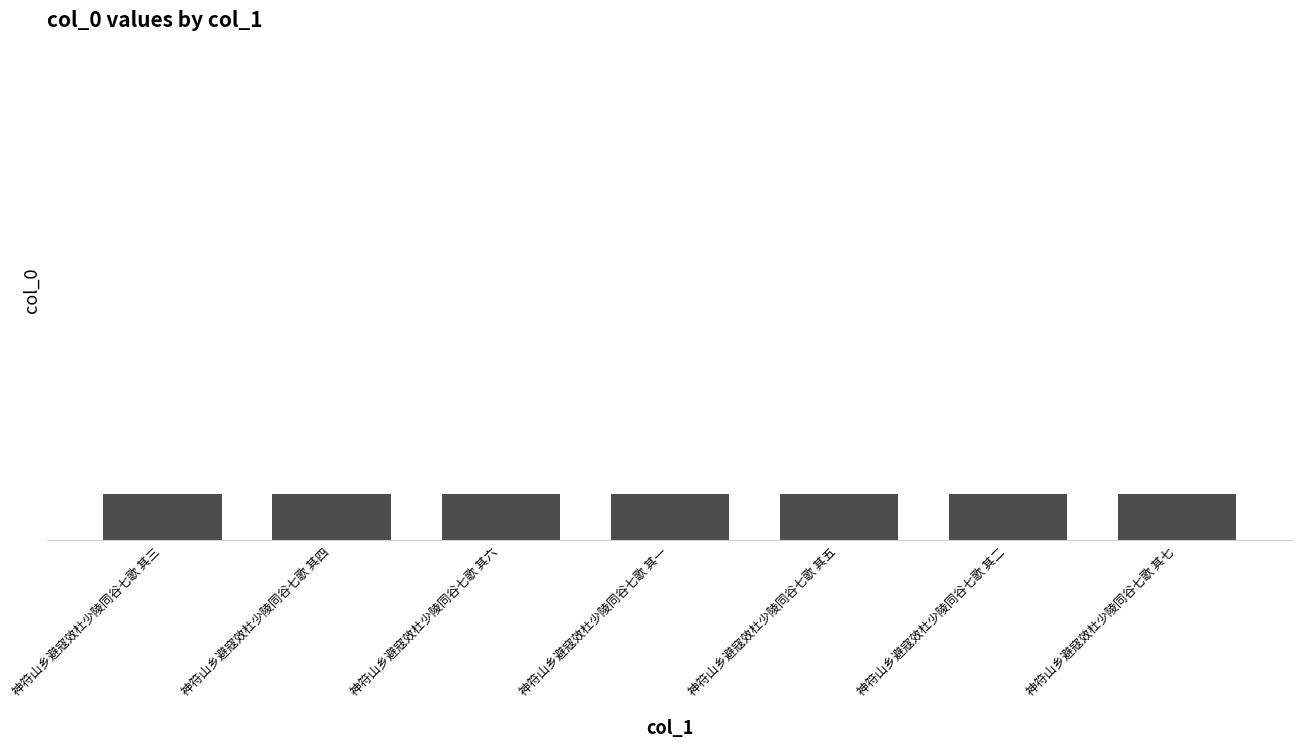

Does the chart contain any negative values?

No